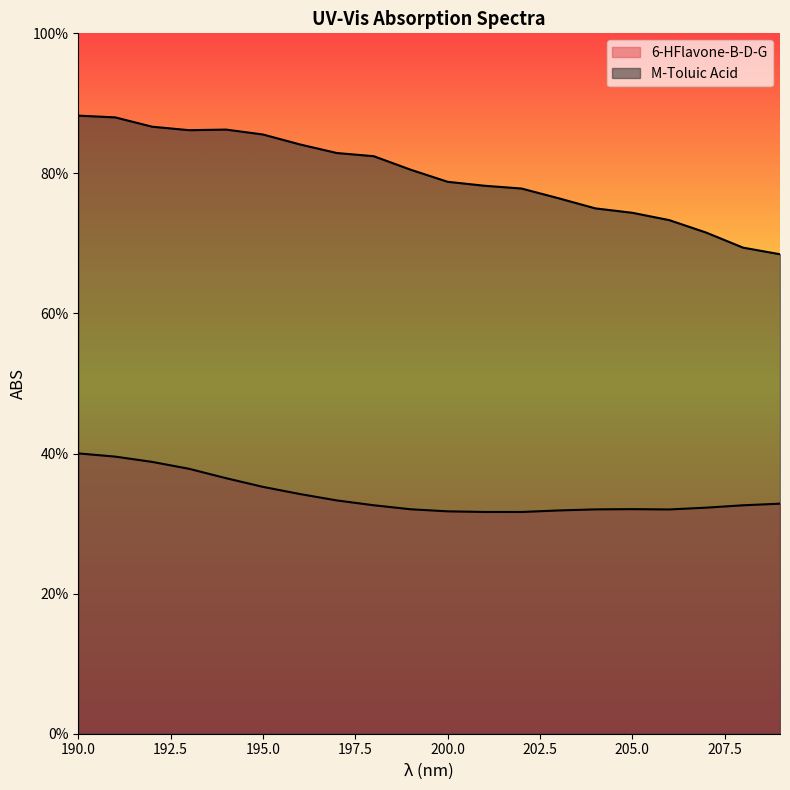

Does the chart display data point markers on the line(s)?

No